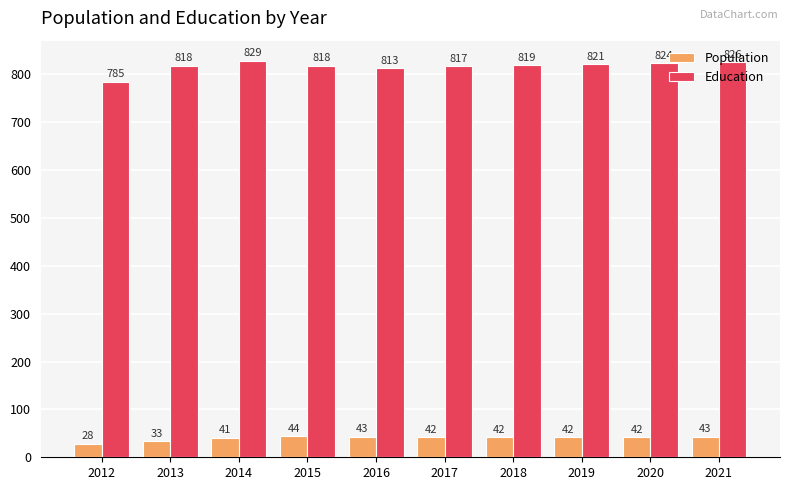

Is the value of Education at 2020 greater than the value of Population at 2020?

Yes